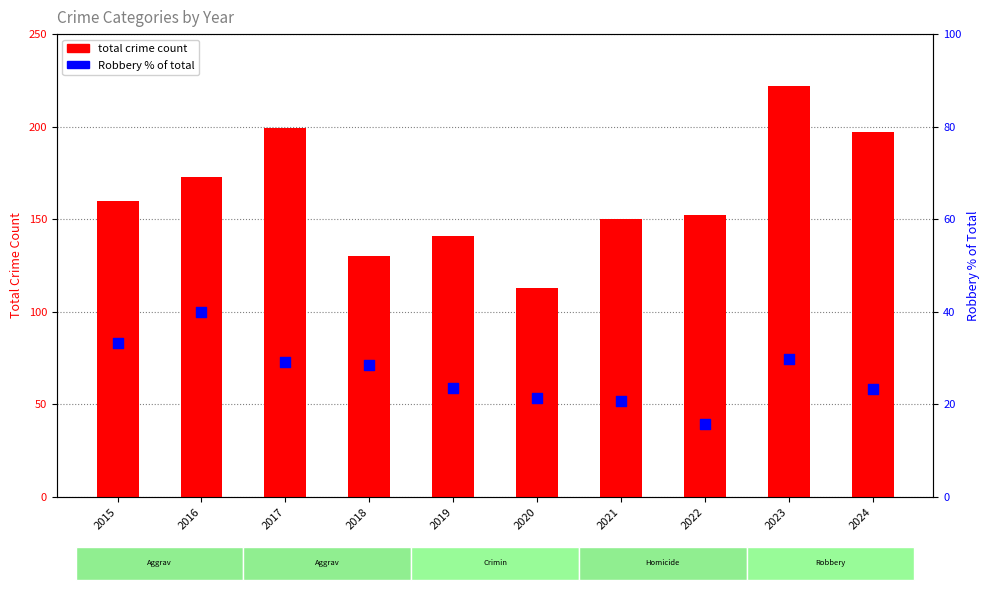

What is the change in value from 2018 to 2023?

+1.3